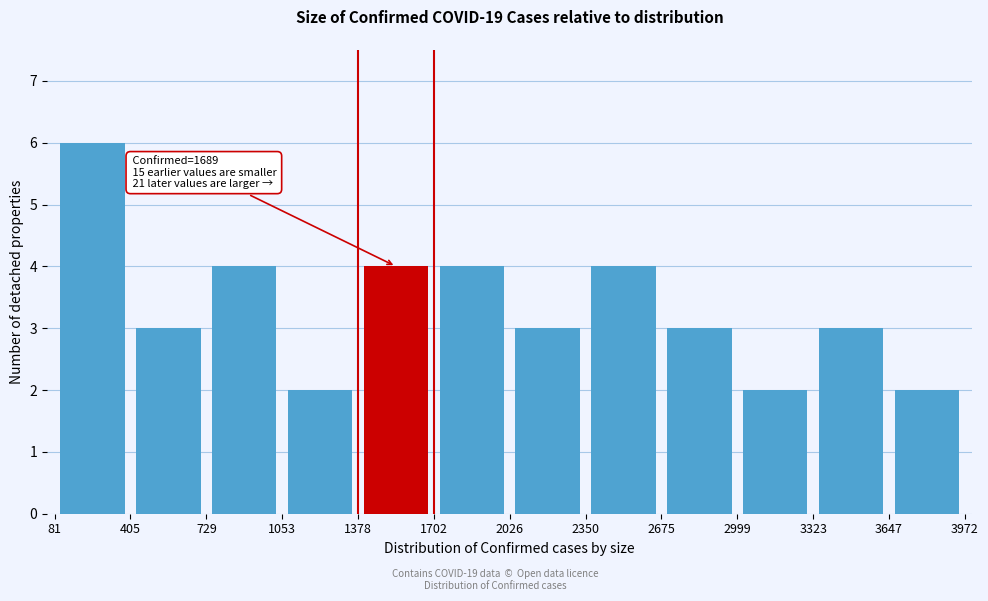

Over which range of the x-axis is the bar tallest?

81 to 405